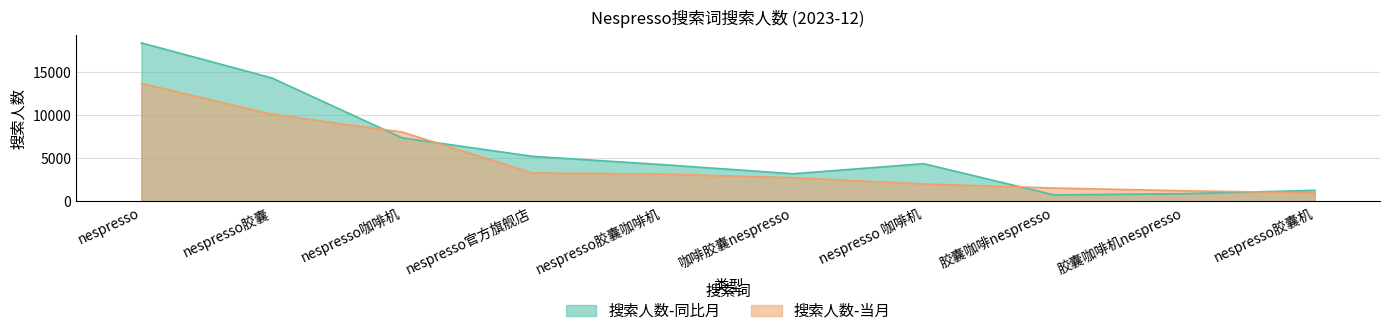

What position from the left is 胶囊咖啡机nespresso?

9